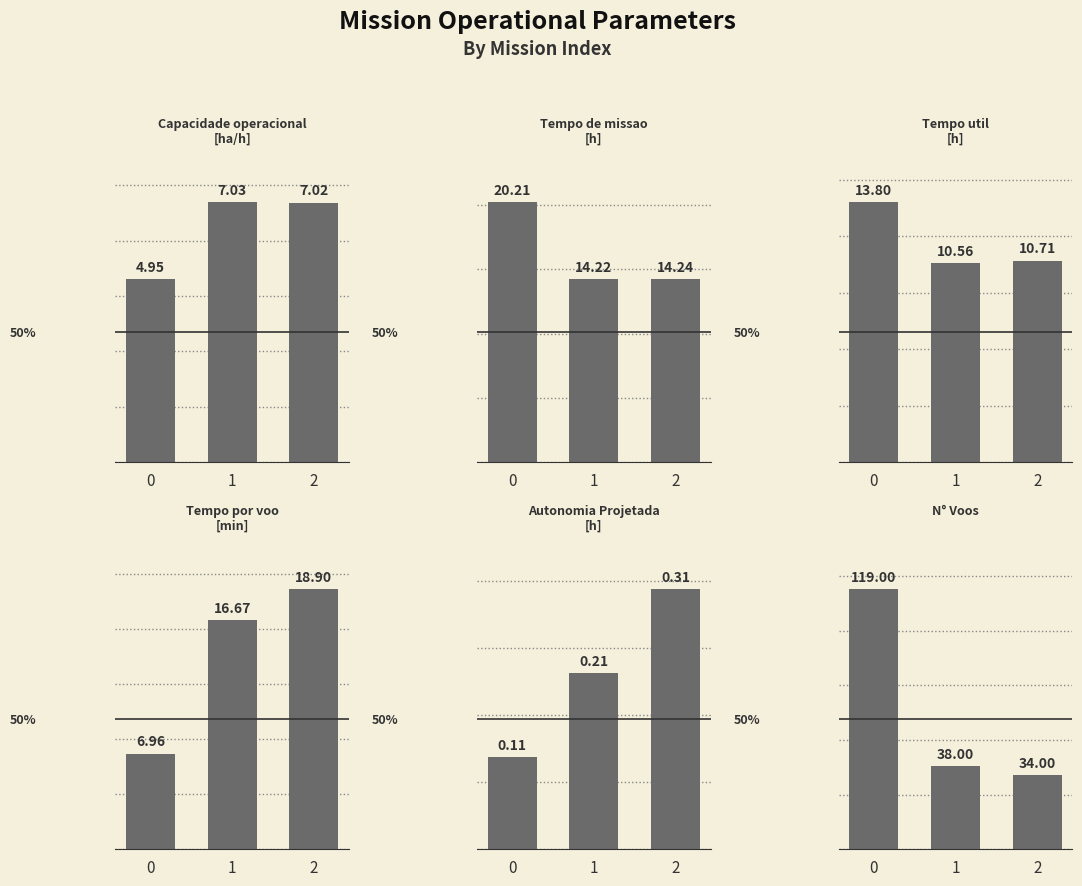

Reading left to right, transcribe all the data shown in this chart.

Capacidade operacional [ha/h]: 4.9	7.0	7.0
Tempo de missao [h]: 20.2	14.2	14.2
Tempo util [h]: 13.8	10.6	10.7
Tempo por voo [min]: 7.0	16.7	18.9
Autonomia Projetada [h]: 0.1	0.2	0.3
N° Voos: 119.0	38.0	34.0